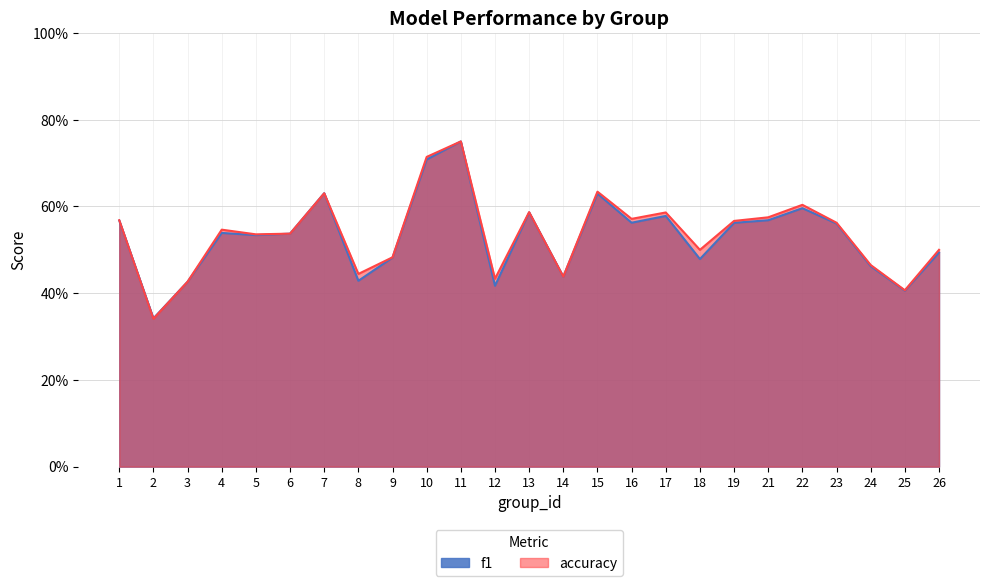

Reading left to right, extract all data points from this chart.

f1: 0.6	0.3	0.4	0.5	0.5	0.5	0.6	0.4	0.5	0.7	0.8	0.4	0.6	0.4	0.6	0.6	0.6	0.5	0.6	0.6	0.6	0.6	0.5	0.4	0.5
accuracy: 0.6	0.3	0.4	0.5	0.5	0.5	0.6	0.4	0.5	0.7	0.8	0.4	0.6	0.4	0.6	0.6	0.6	0.5	0.6	0.6	0.6	0.6	0.5	0.4	0.5